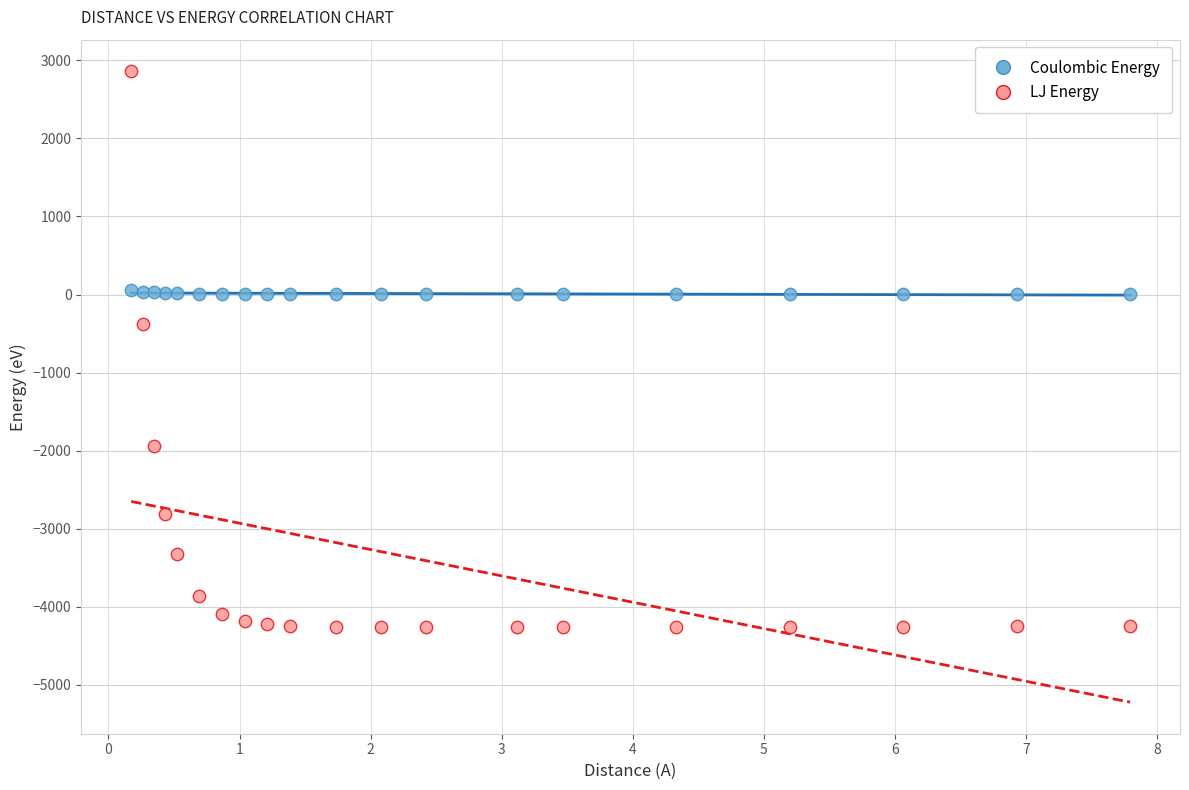

Which series reaches the maximum Y coordinate?

LJ Energy